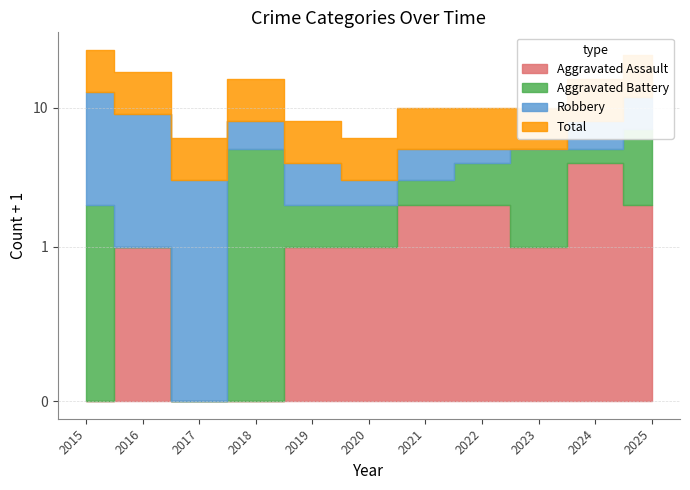

How many interior local peaks does the Robbery series have?

1